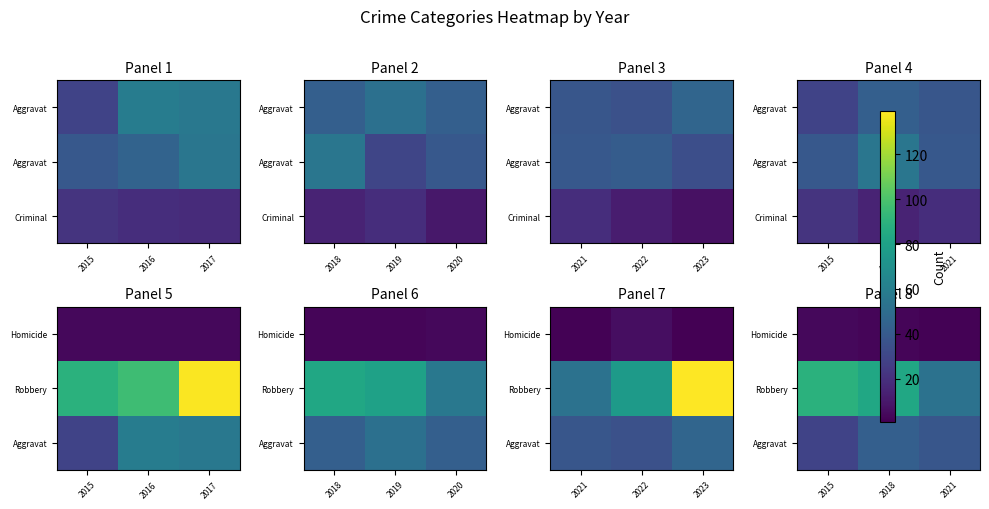

What is the smallest value displayed?

2